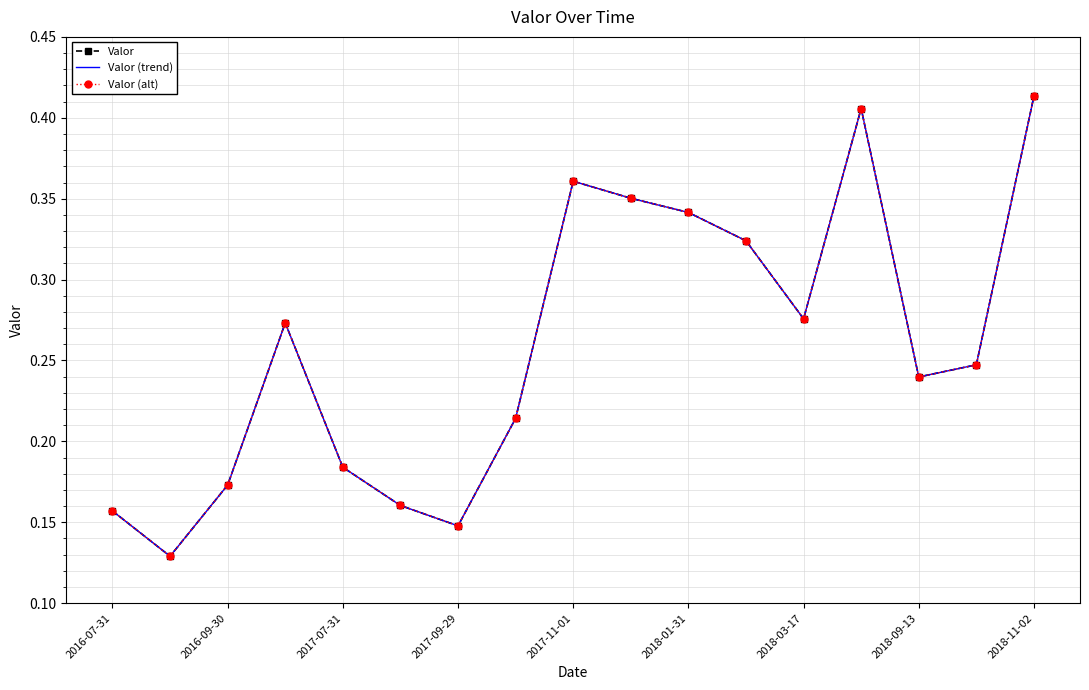

Reading left to right, what are all the values shown in this chart?

Valor: 0.2	0.1	0.2	0.3	0.2	0.2	0.1	0.2	0.4	0.4	0.3	0.3	0.3	0.4	0.2	0.2	0.4
Valor (trend): 0.2	0.1	0.2	0.3	0.2	0.2	0.1	0.2	0.4	0.4	0.3	0.3	0.3	0.4	0.2	0.2	0.4
Valor (alt): 0.2	0.1	0.2	0.3	0.2	0.2	0.1	0.2	0.4	0.4	0.3	0.3	0.3	0.4	0.2	0.2	0.4